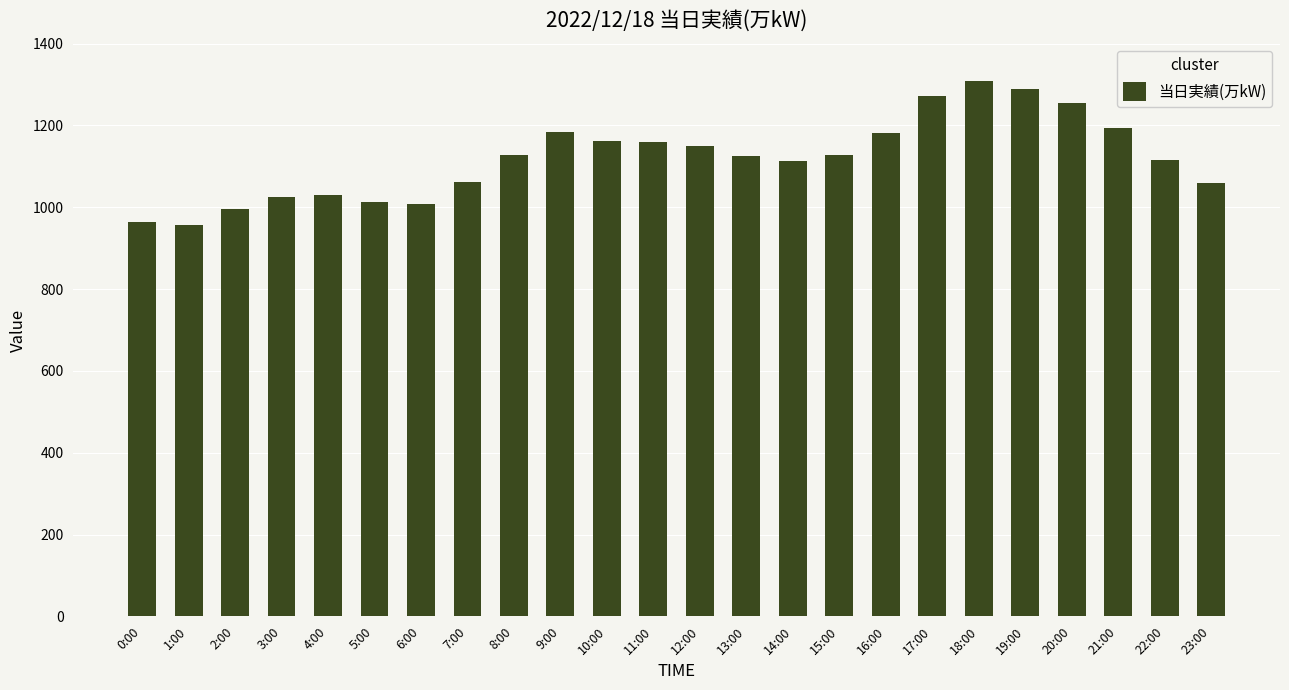

What is the change in value from 5:00 to 14:00?

+99